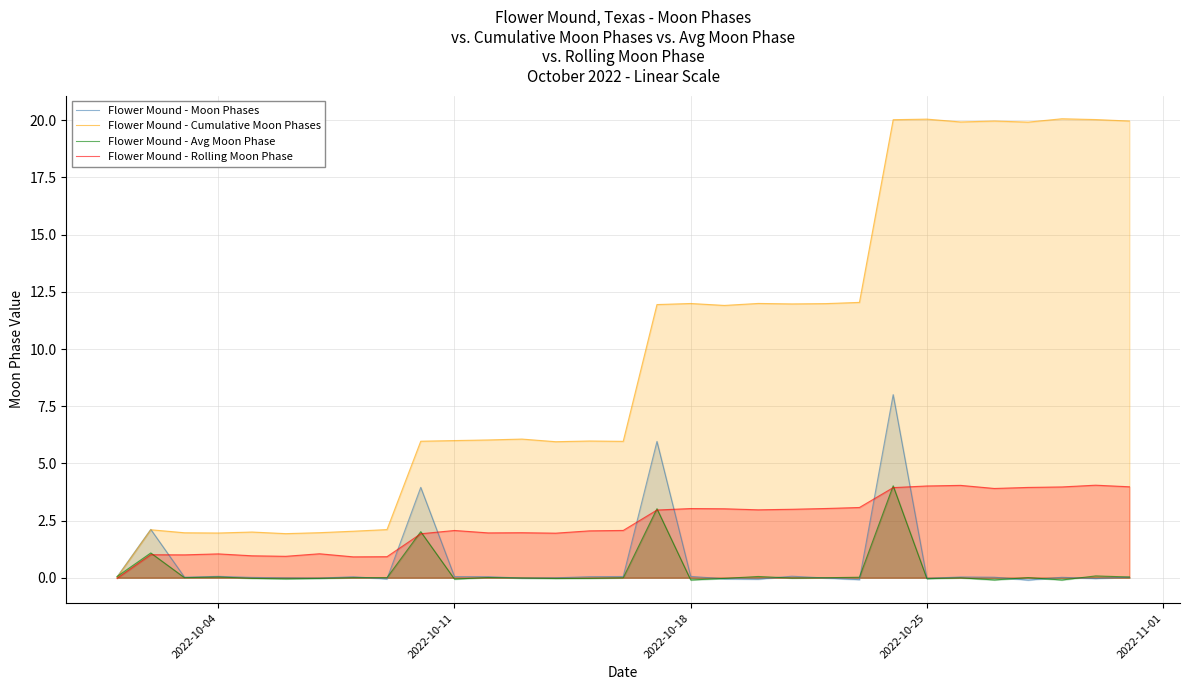

Which series has the largest total across all categories?

Flower Mound - Cumulative Moon Phases